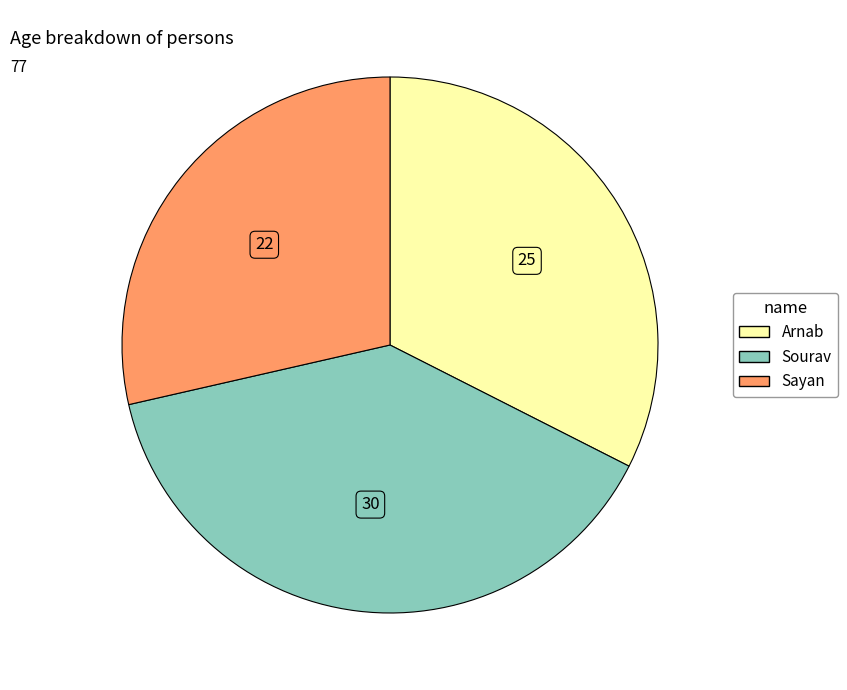

Is the sum of Sourav and Arnab greater than half?

Yes